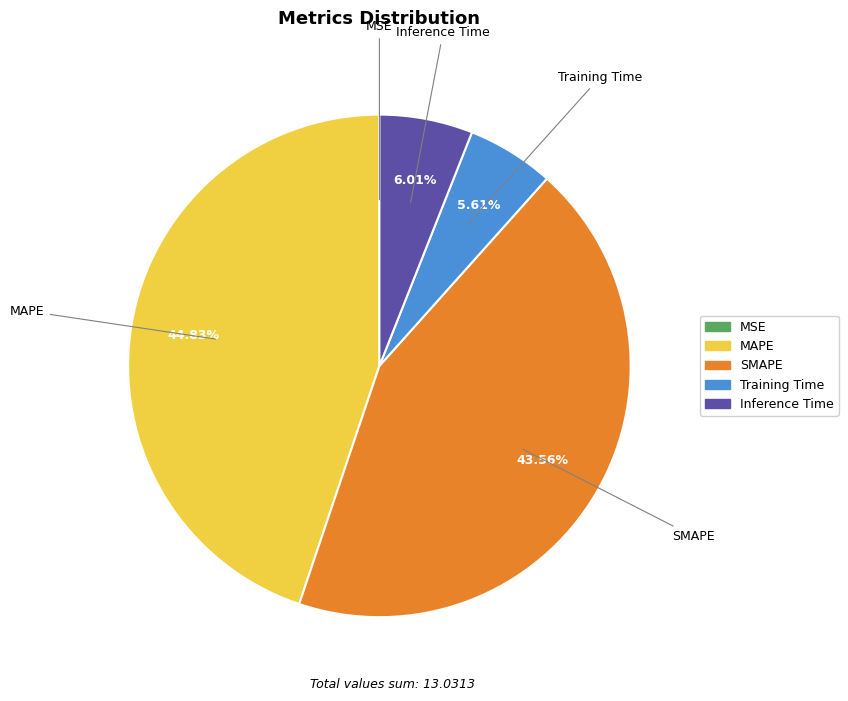

To the nearest percent, what portion does Inference Time represent?

6%